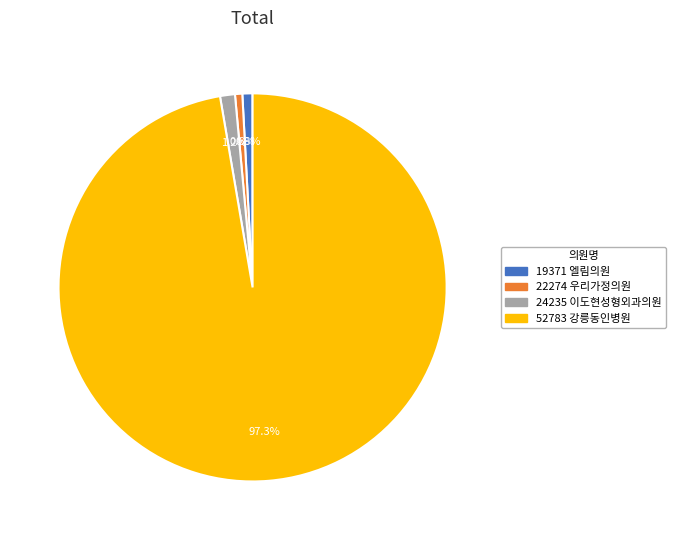

Count the number of slices in the pie.

4